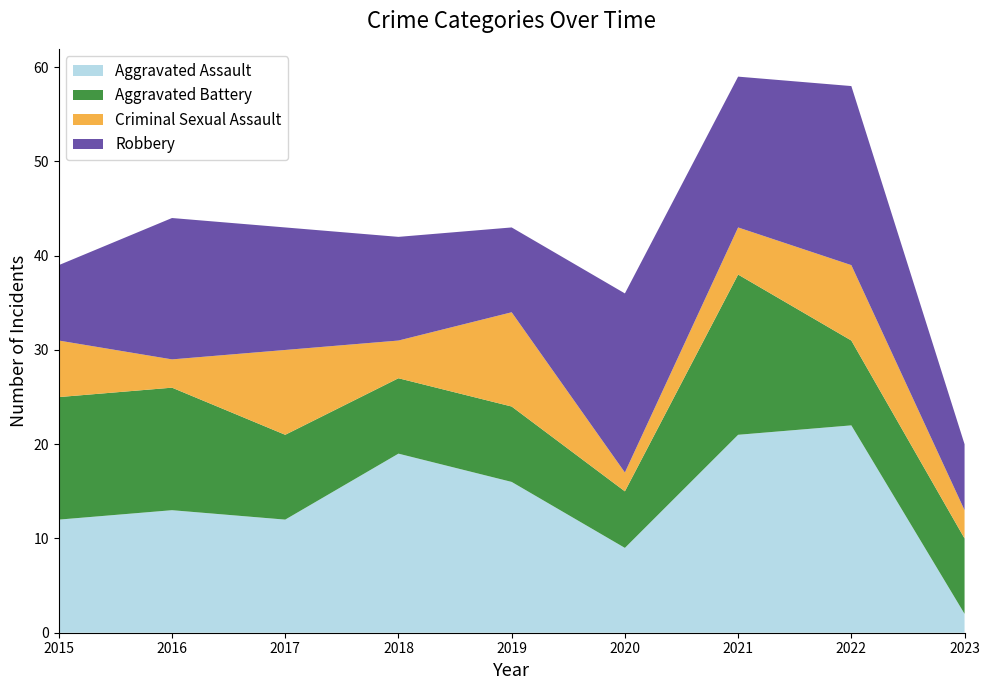

Reading right to left, extract all data points from this chart.

Aggravated Assault: 2	22	21	9	16	19	12	13	12
Aggravated Battery: 8	9	17	6	8	8	9	13	13
Criminal Sexual Assault: 3	8	5	2	10	4	9	3	6
Robbery: 7	19	16	19	9	11	13	15	8